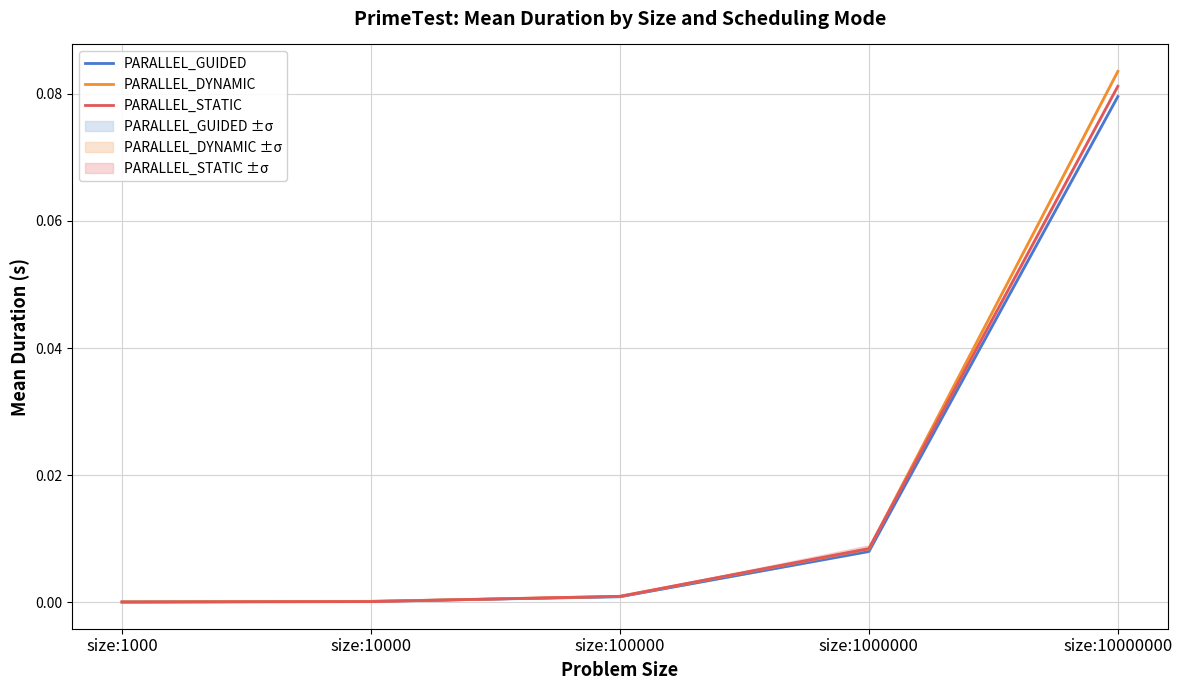

List the series in order of their overall mean, highest first.

PARALLEL_DYNAMIC, PARALLEL_STATIC, PARALLEL_GUIDED